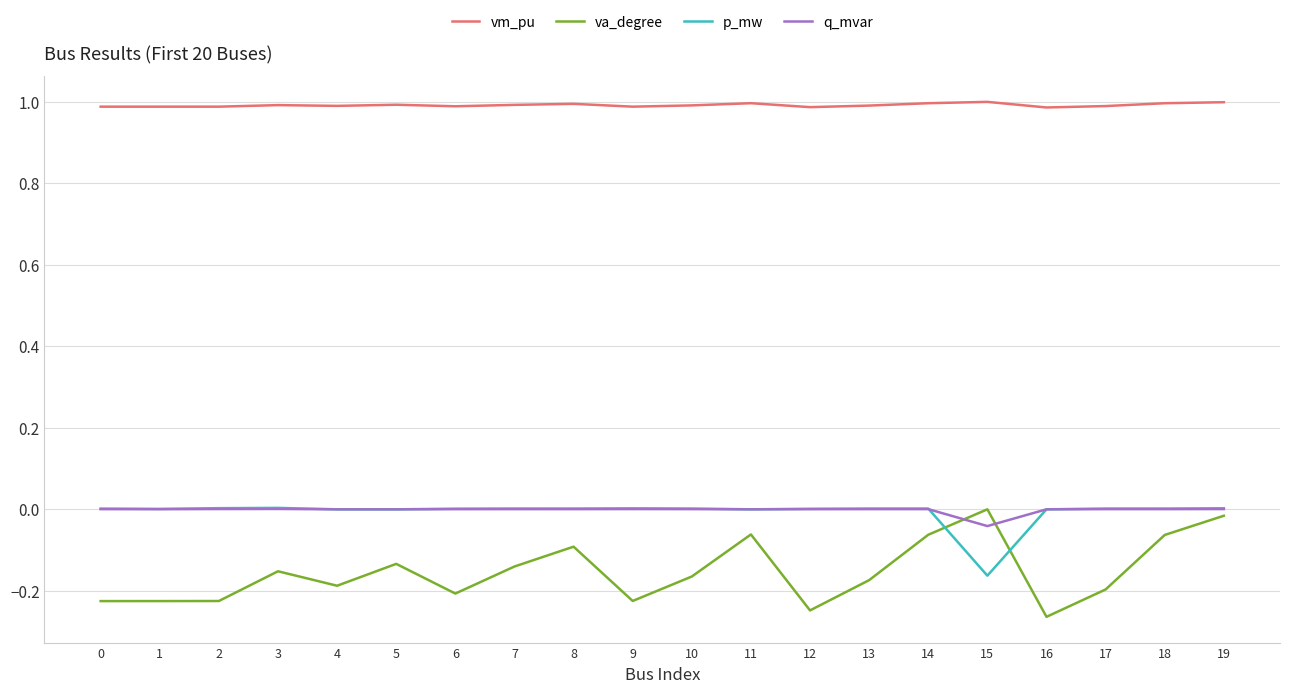

Count the number of categories in the chart.

20